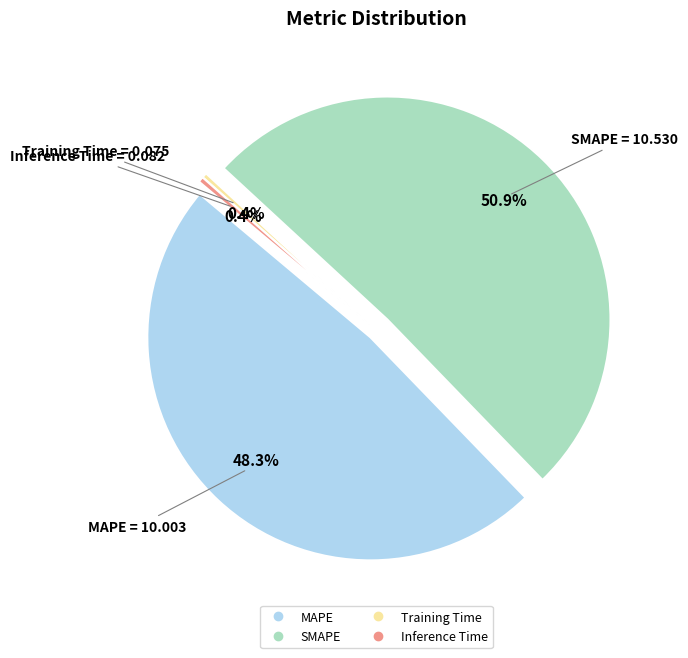

How many segments does this pie chart have?

4